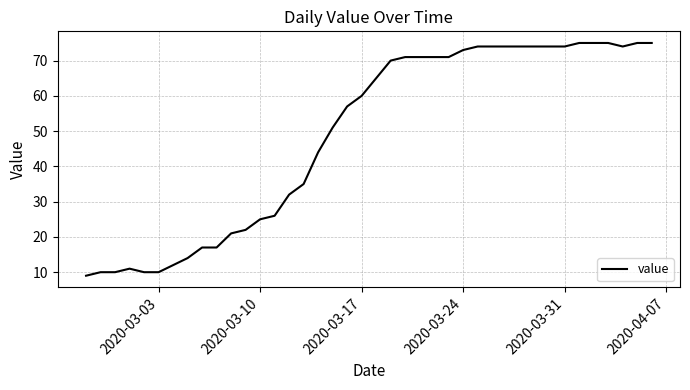

What is the smallest value displayed?

9